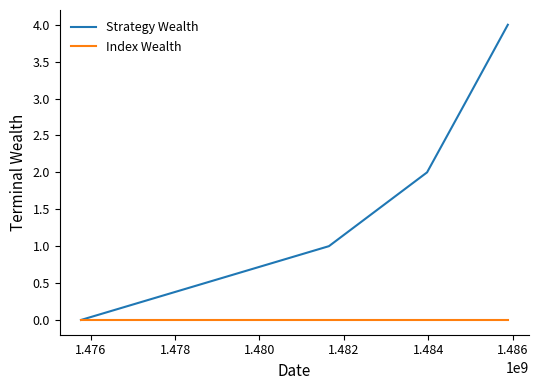

Which series has the largest total across all categories?

Strategy Wealth